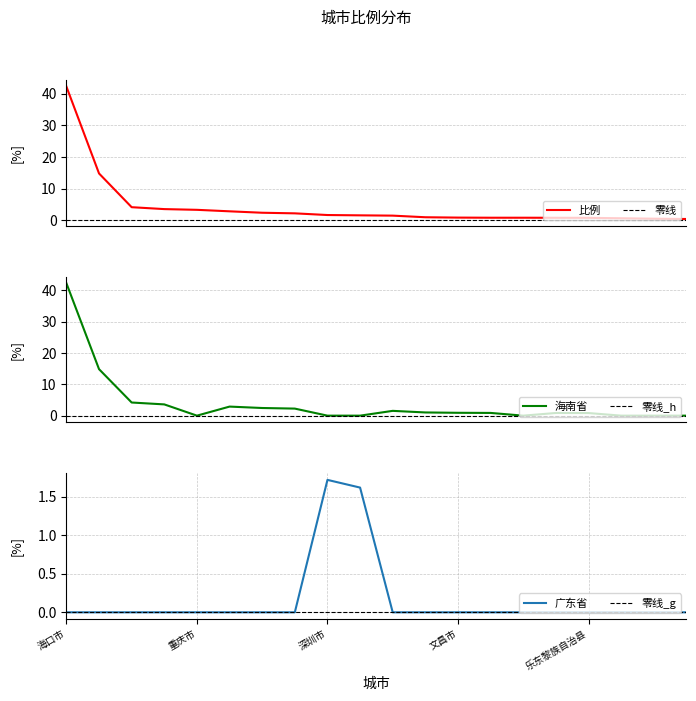

At 澄迈县, list the series in order from smallest to largest.

广东省, 比例, 海南省